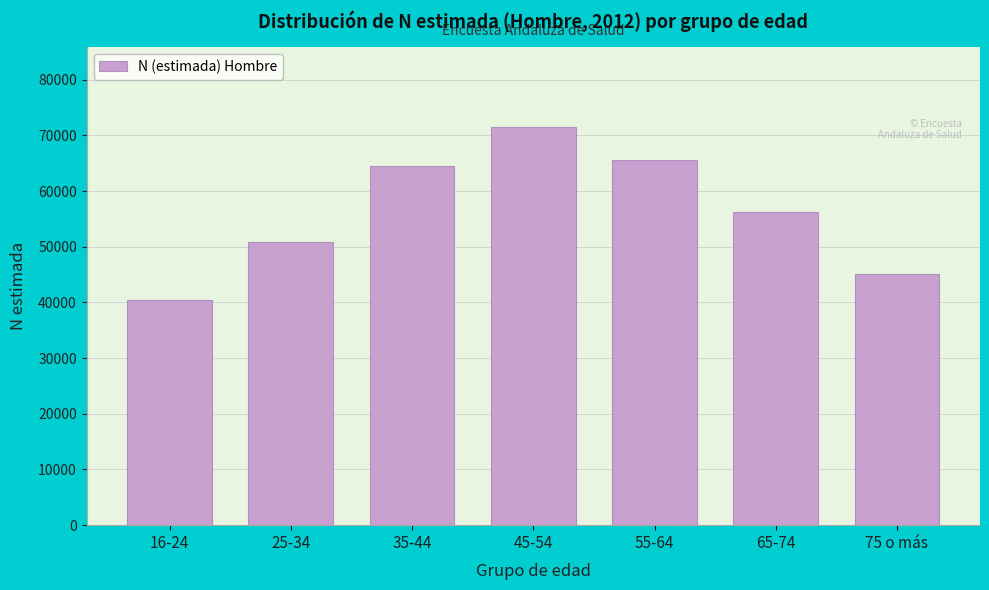

Reading left to right, what are all the values shown in this chart?

40511	50930	64496	71533	65523	56304	45068